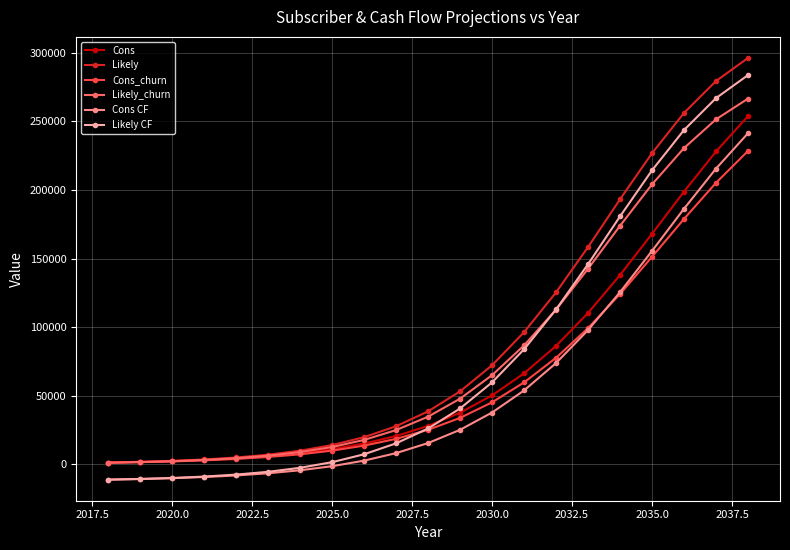

What is the minimum value shown in the chart?

-11200.7